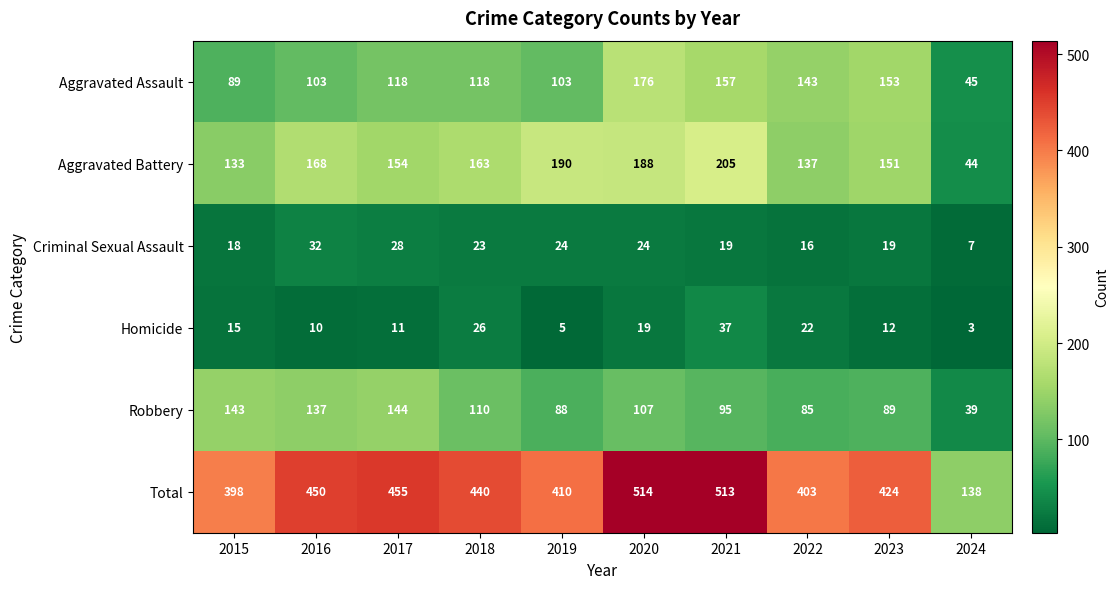

How many categories are shown in the chart?

10